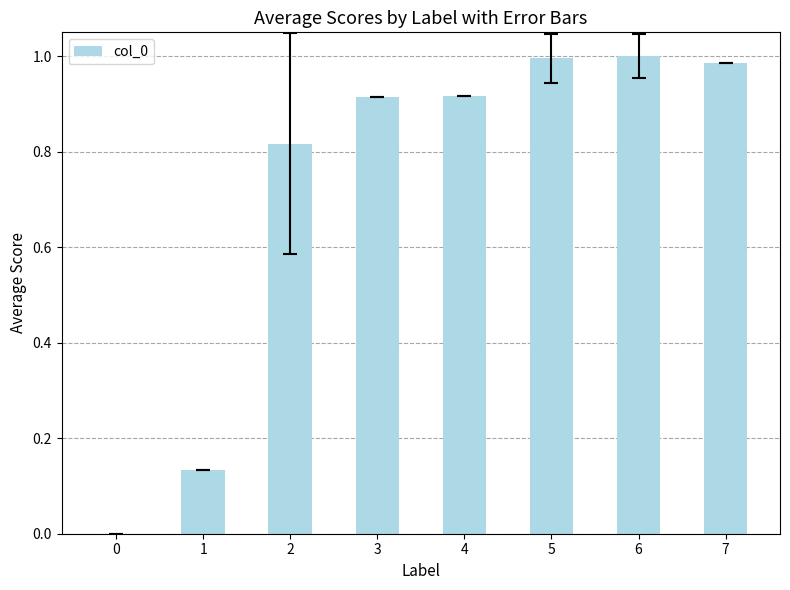

What is the average value?

0.7